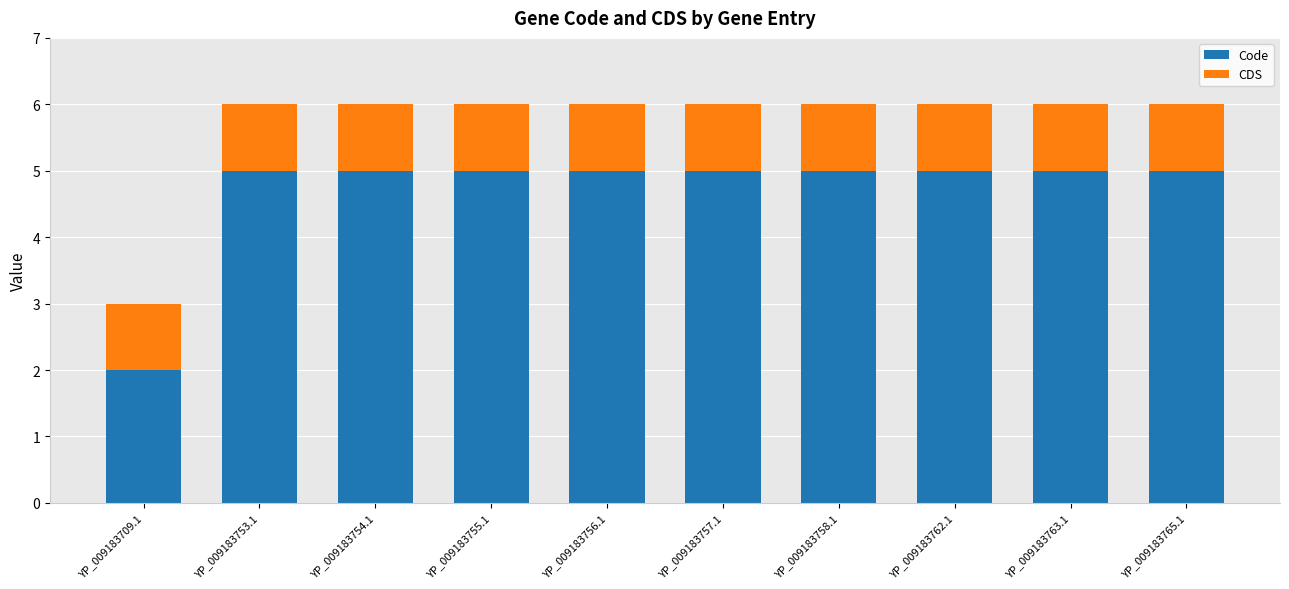

The Code series shows 2 at YP_009183709.1. True or false?

True